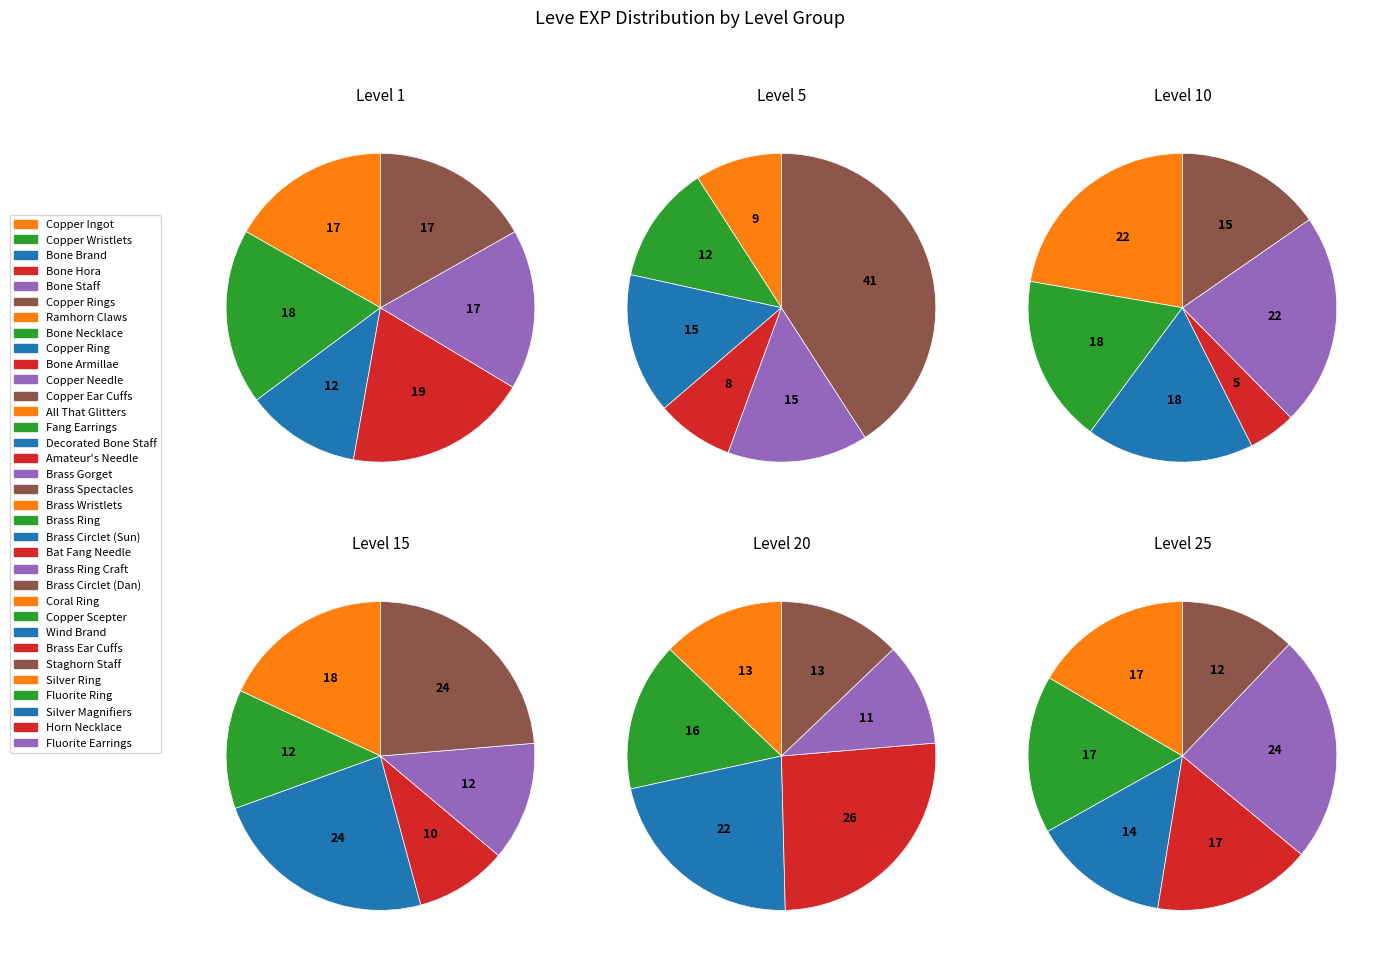

To the nearest percent, what is the difference between the Bone Brand and Bone Hora slice percentages?

14%